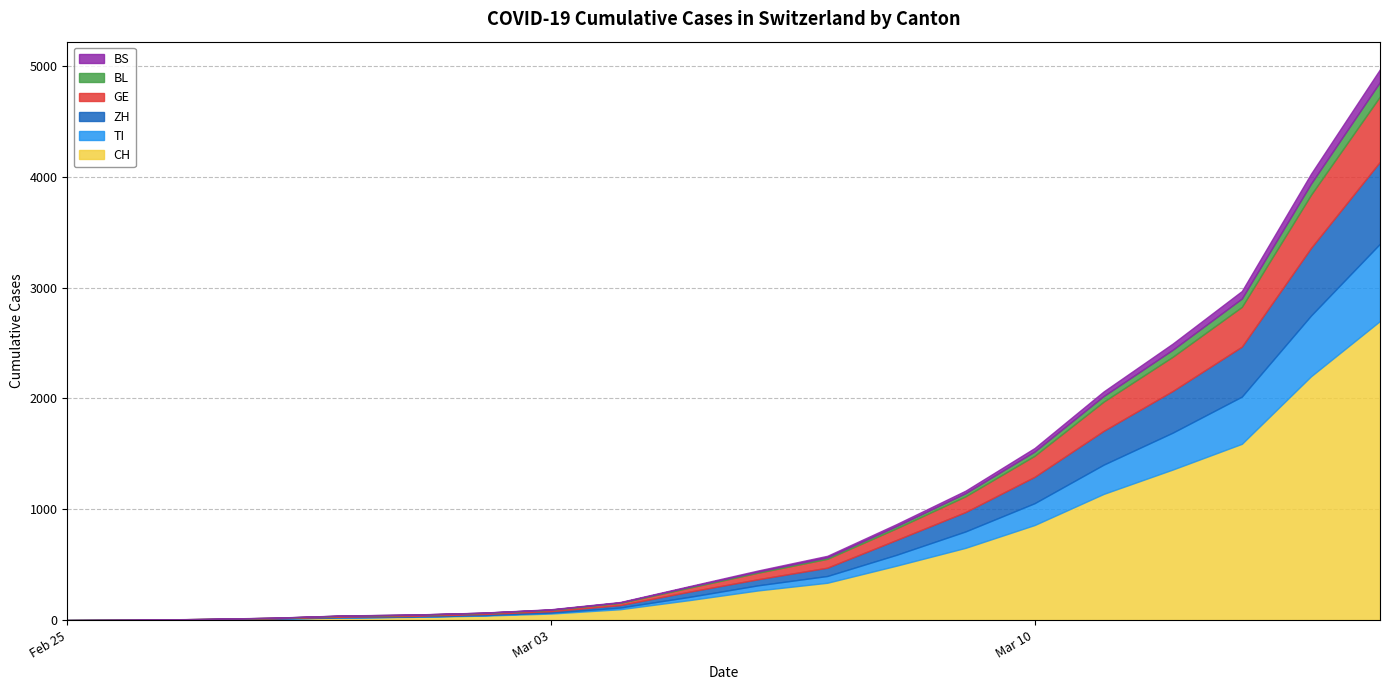

Which category has the lowest value in the GE series?

2020-02-25